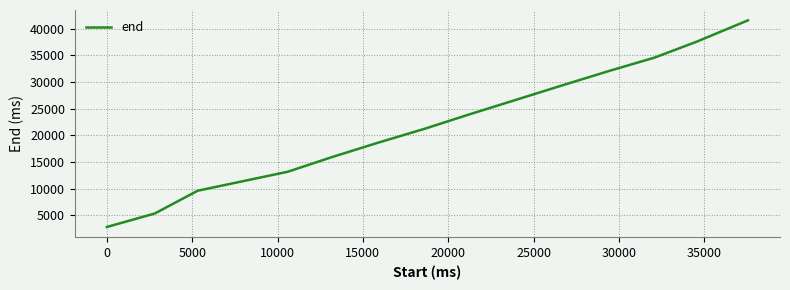

What is the maximum value shown in the chart?

41560